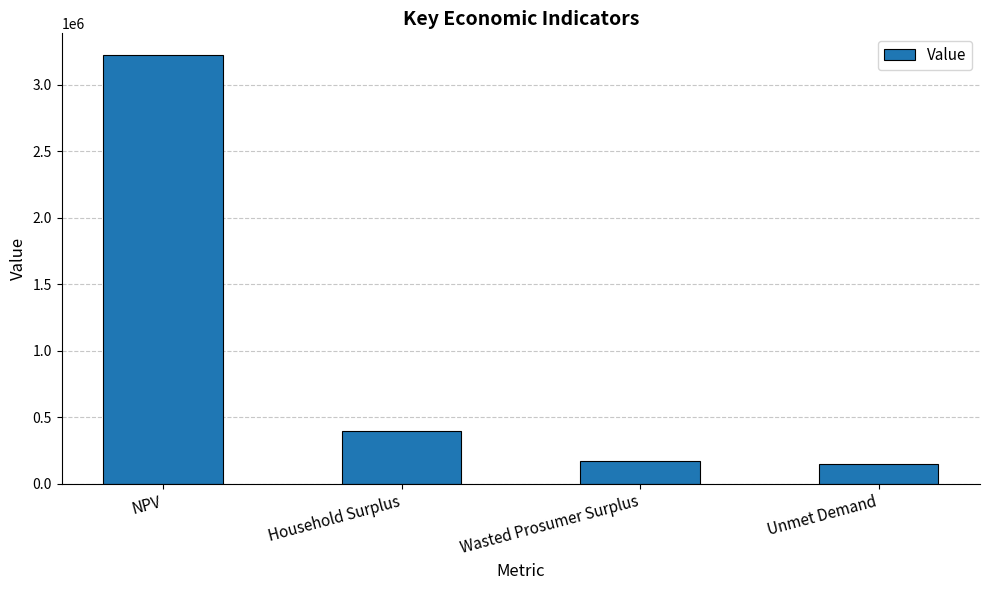

How many data points does each series have?

4